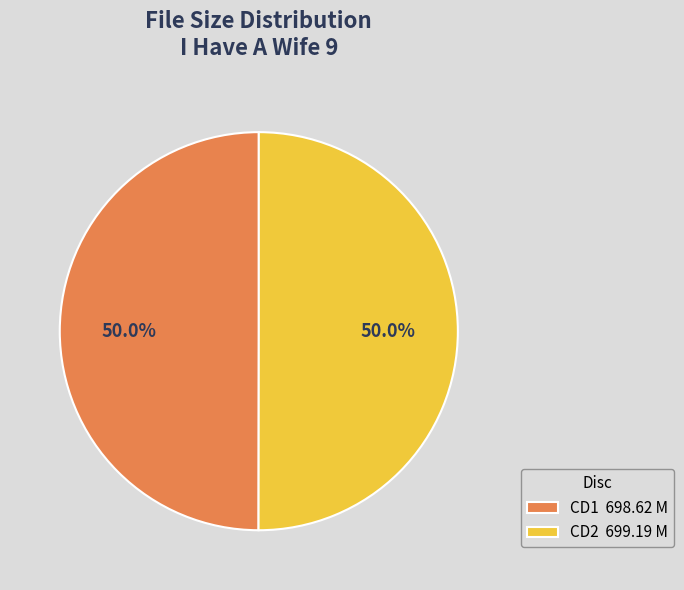

Combined, do CD1 698.62 M and CD2 699.19 M account for over 50%?

Yes